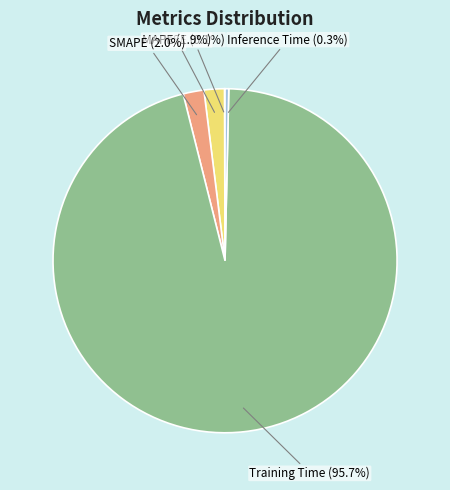

How much of the chart is everything except SMAPE (2.0%)?

98.0%